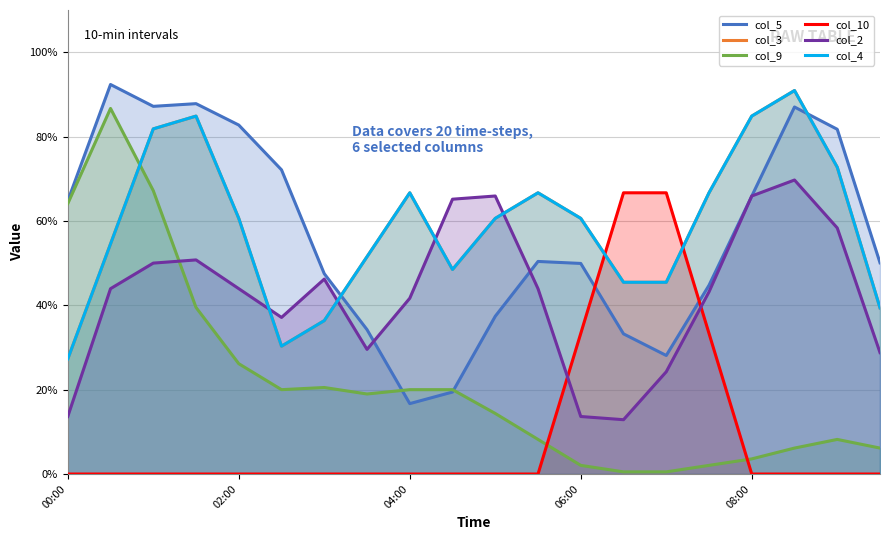

List the series in order of their peak value, lowest first.

col_10, col_2, col_9, col_3, col_4, col_5